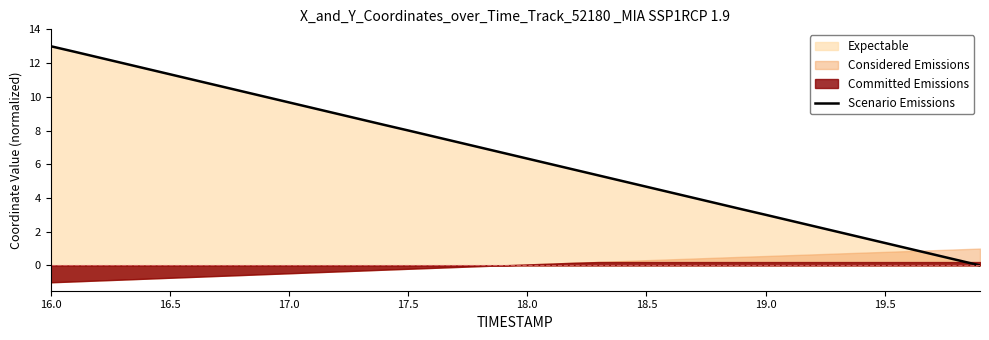

How many data points are less than 6?

18